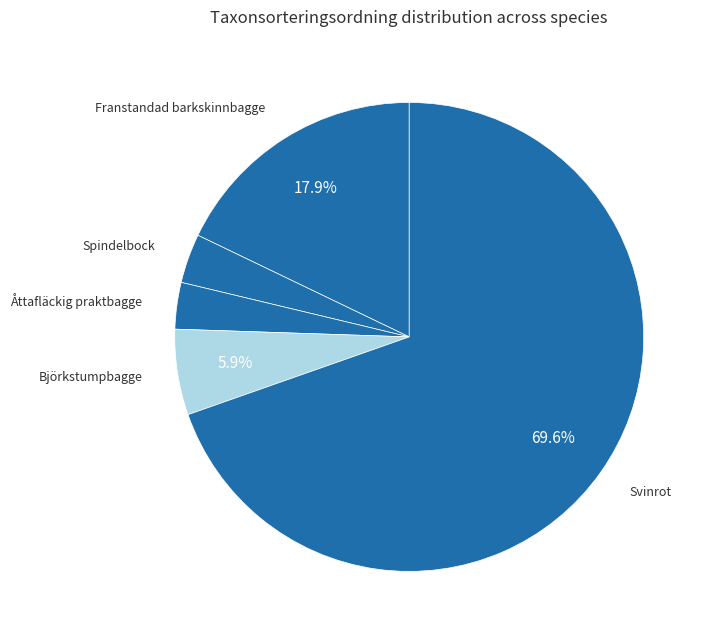

How many slices are in this pie chart?

5